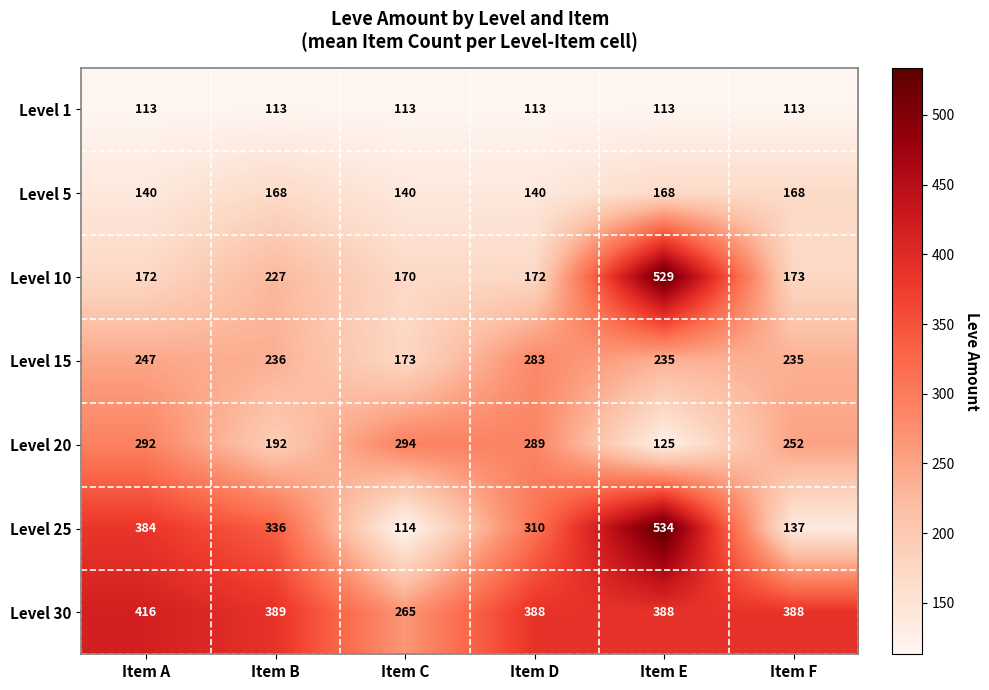

What is the smallest value displayed?

113